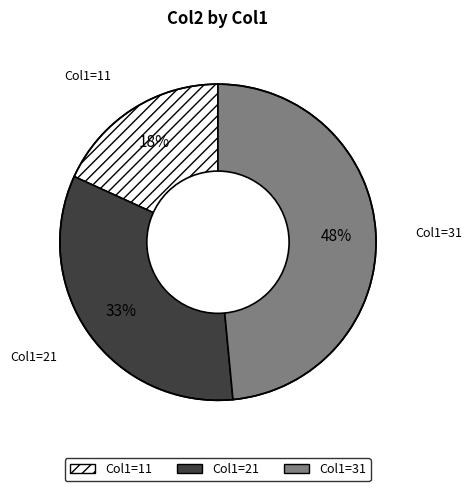

What percentage is the Col1=21 slice, to the nearest percent?

33%